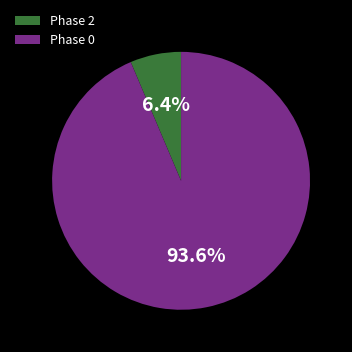

Between Phase 0 and Phase 2, which is larger?

Phase 0